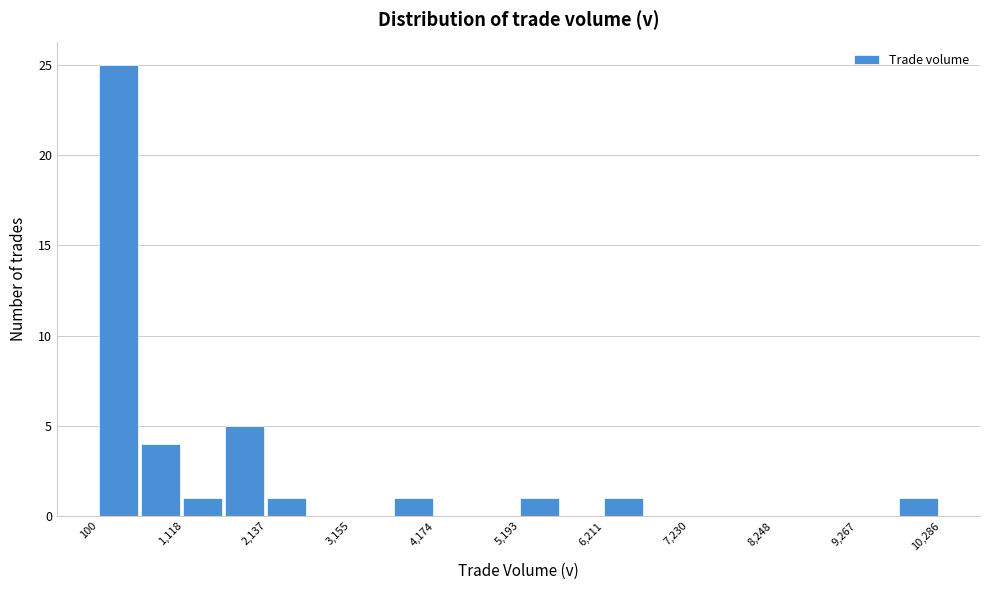

Read against the x-axis, roughly where is the centre of the tallest bar?

400